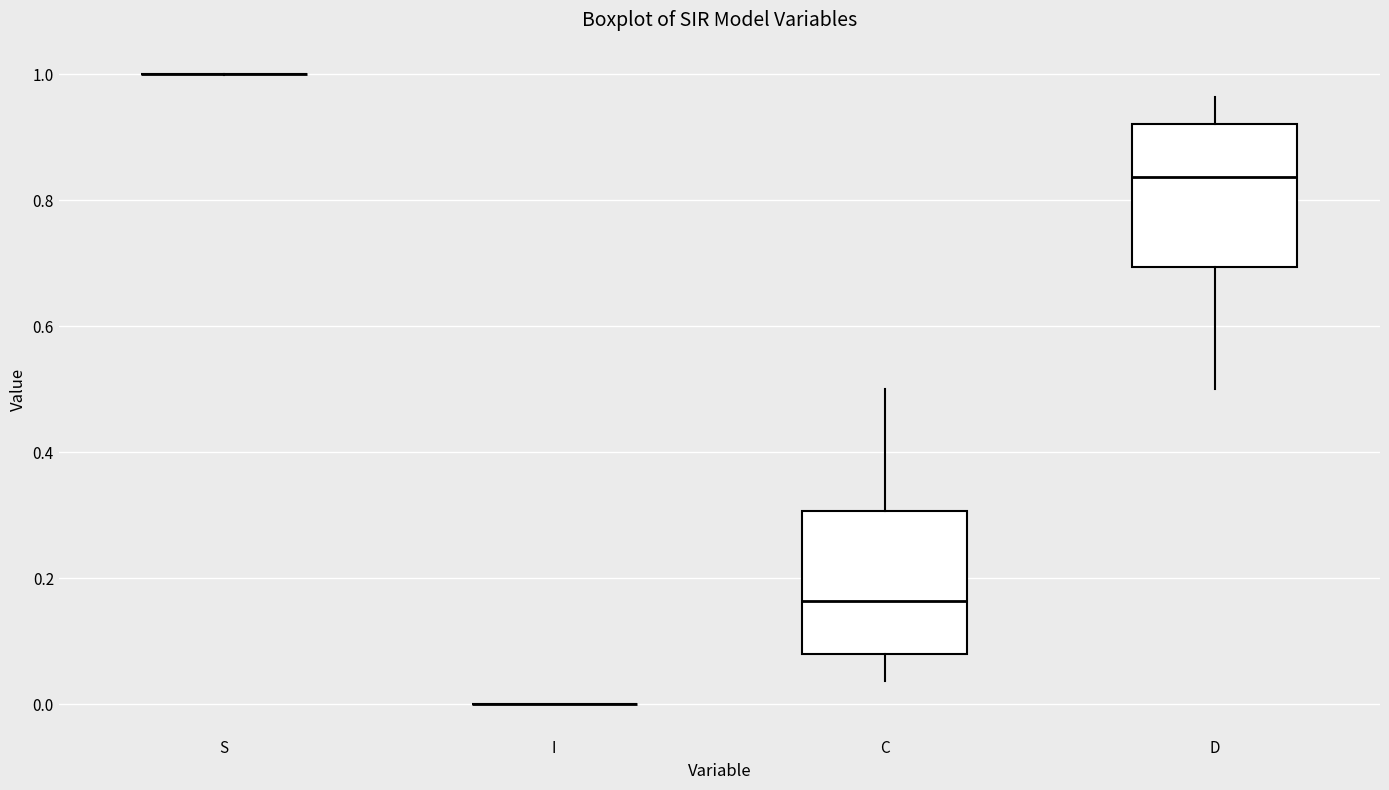

Reading left to right, read every box against the y-axis: the position of its median line, the range the box covers, and the ends of its whiskers. The values are not printed on the chart, so give them approximately, as read against the axis.

S: box collapsed to a line at 1.00, whiskers 1.00 to 1.00
I: box collapsed to a line at 0.00, whiskers 0.00 to 0.00
C: median 0.16, box 0.08 to 0.30, whiskers 0.04 to 0.50
D: median 0.84, box 0.70 to 0.92, whiskers 0.50 to 0.96